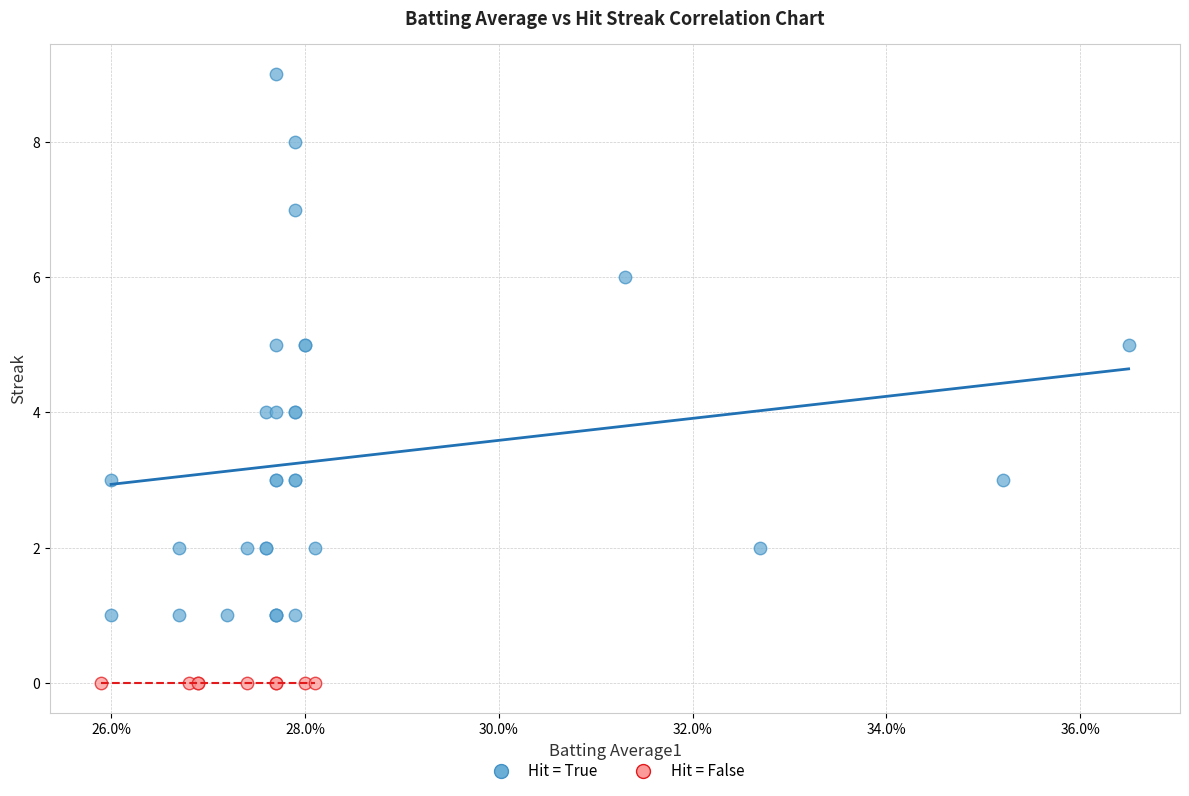

Which series reaches the minimum Y coordinate?

Hit = False